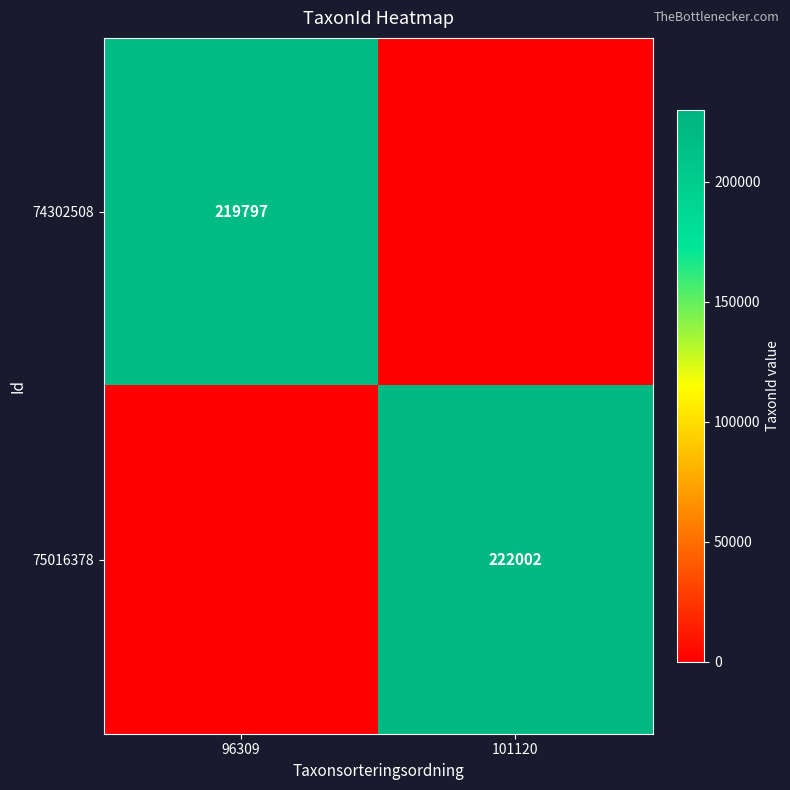

The value of 74302508 at 96309 is 303356. True or false?

False